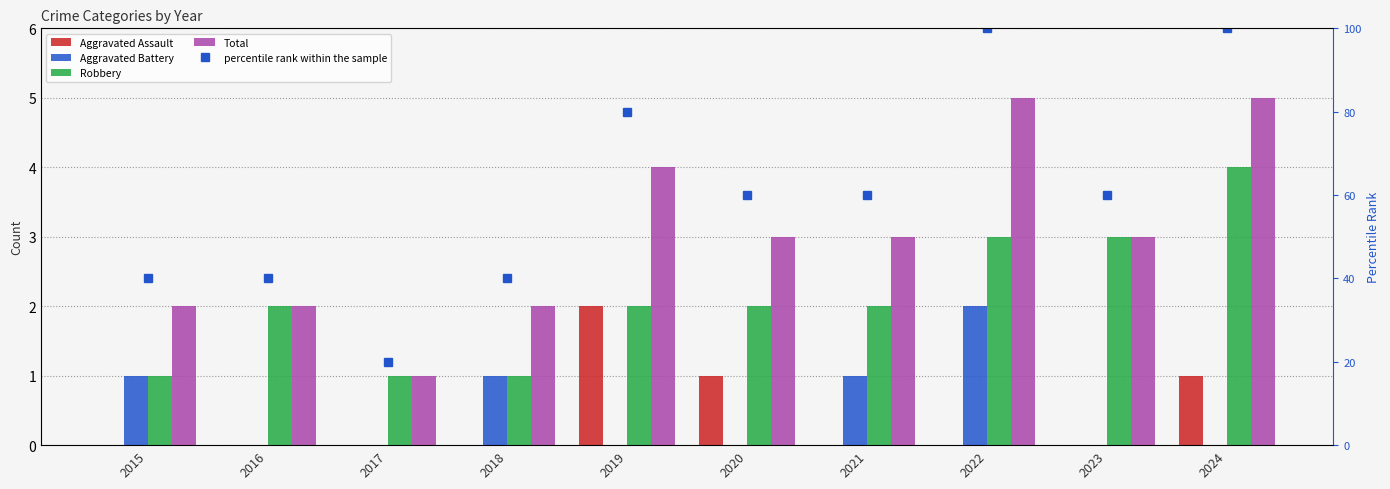

What is the maximum value for Aggravated Battery?

2